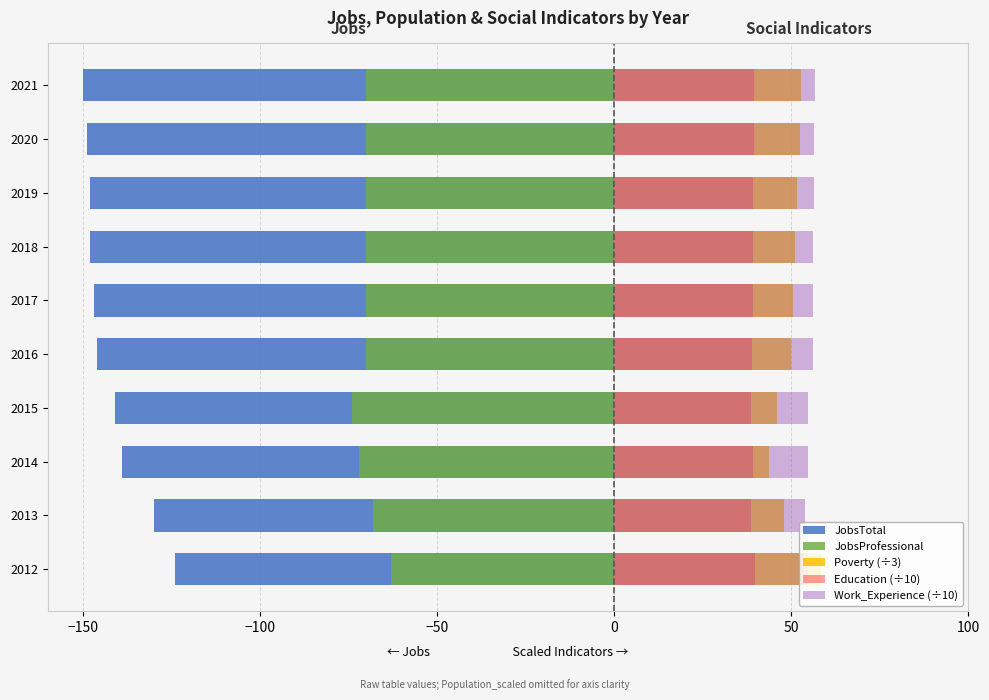

Is it true that Education (÷10) equals 39.4 at 2020?

True